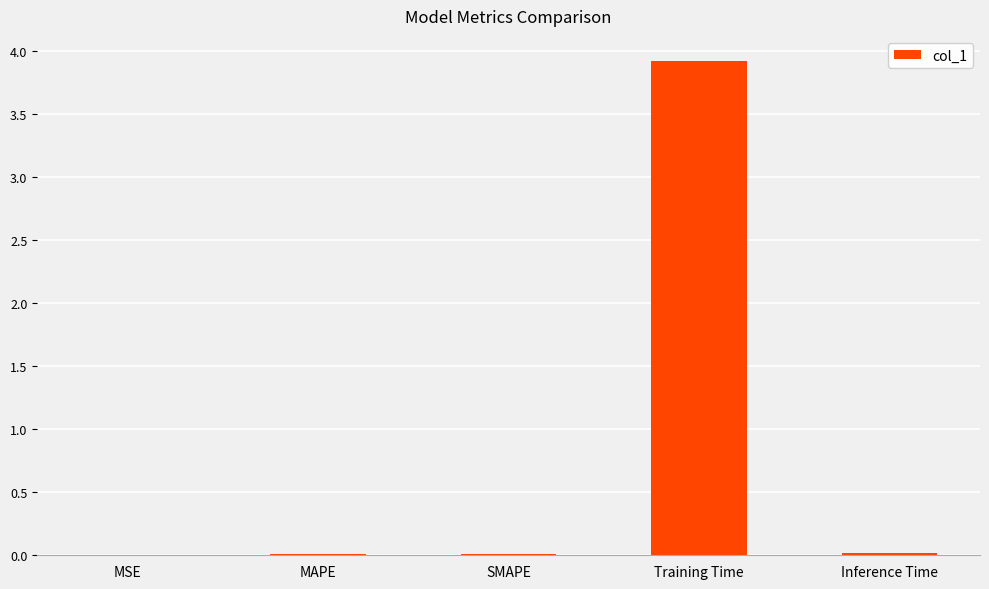

Between MSE and Training Time, which is larger?

Training Time